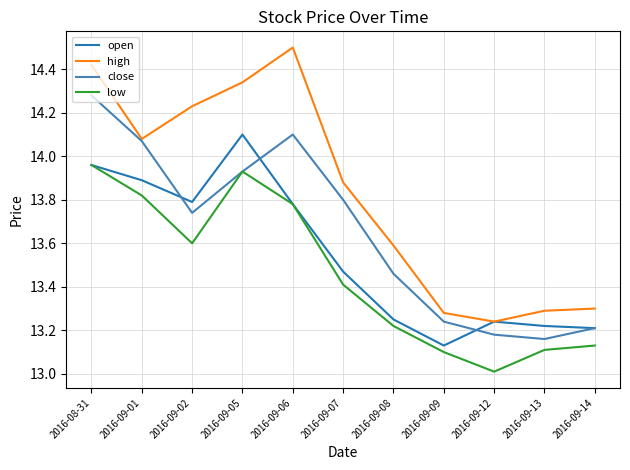

How many distinct data groups are displayed?

4